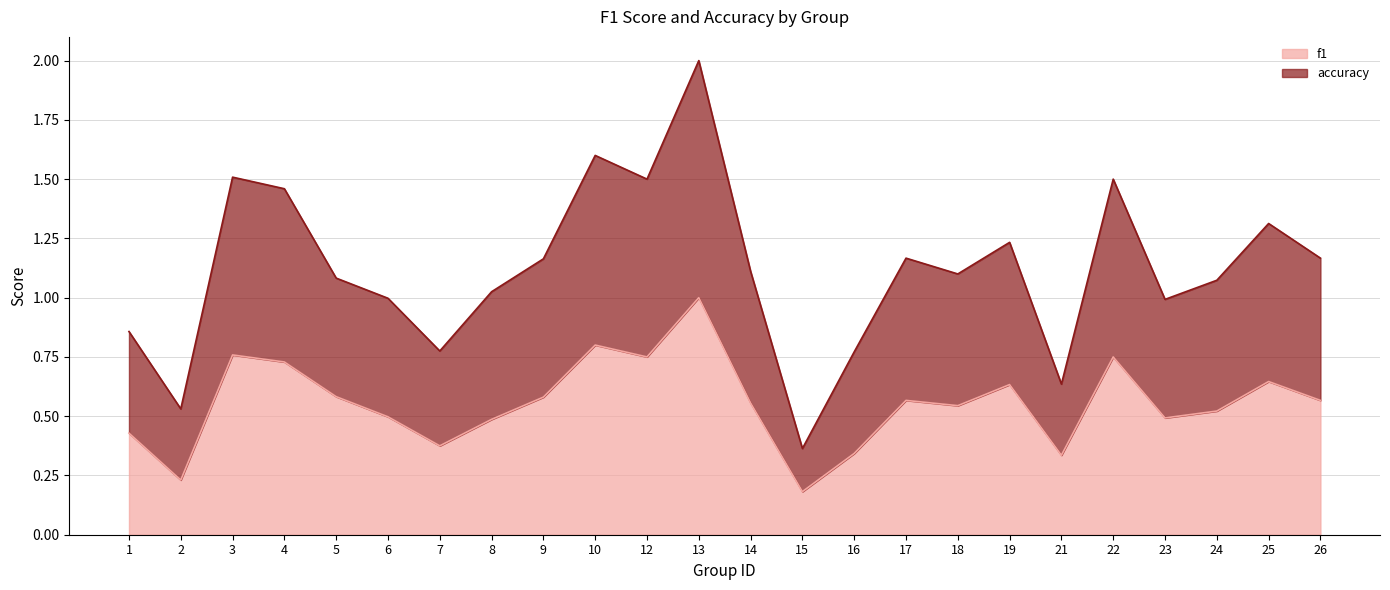

What is the greatest value displayed?

2.0